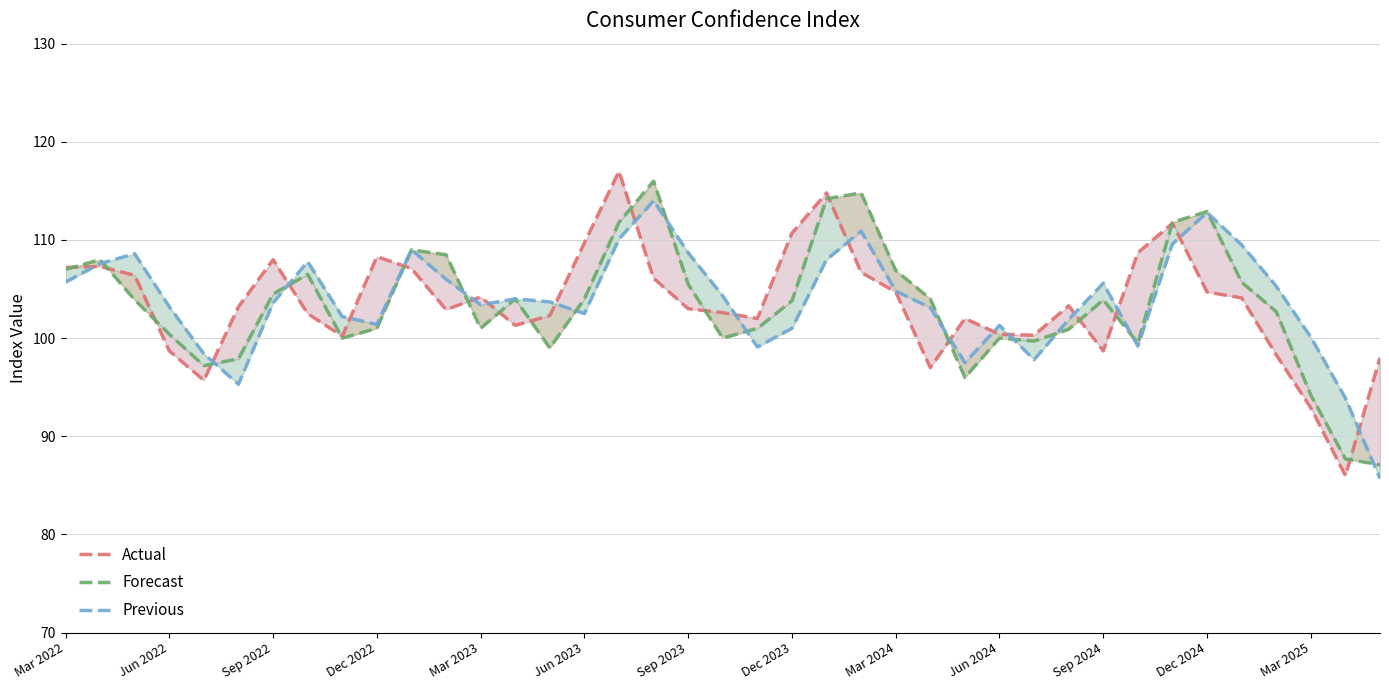

True or false: Forecast and Previous intersect in this chart.

True